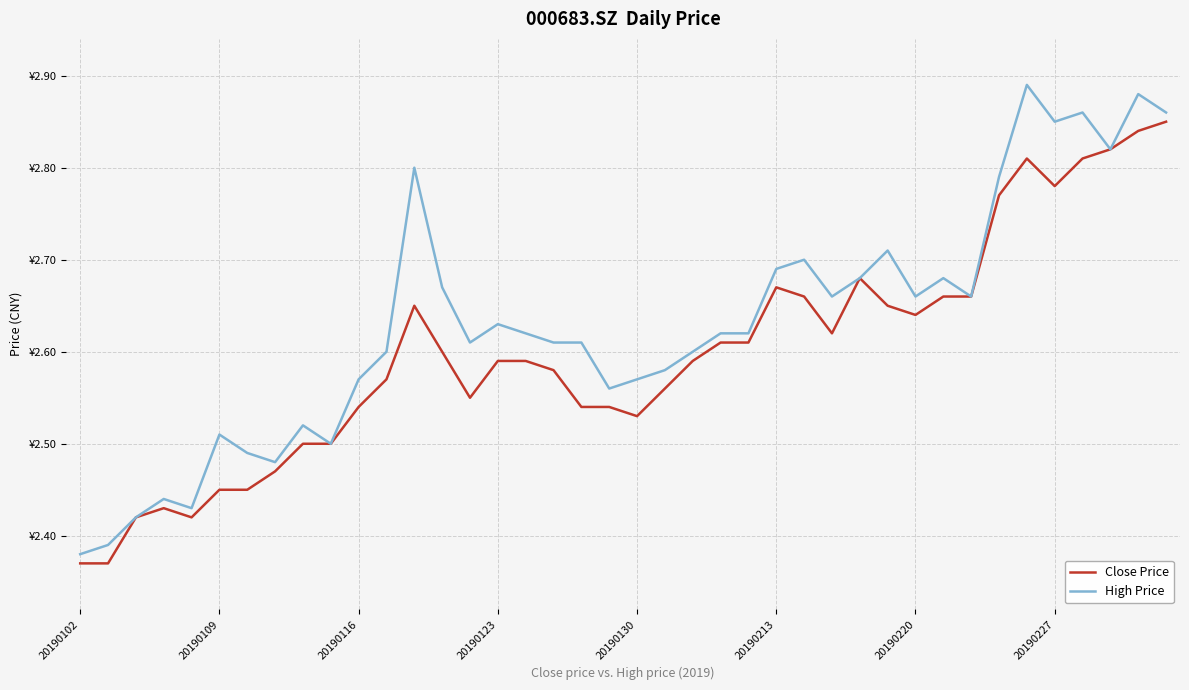

How many interior local valleys does the High Price series have?

10